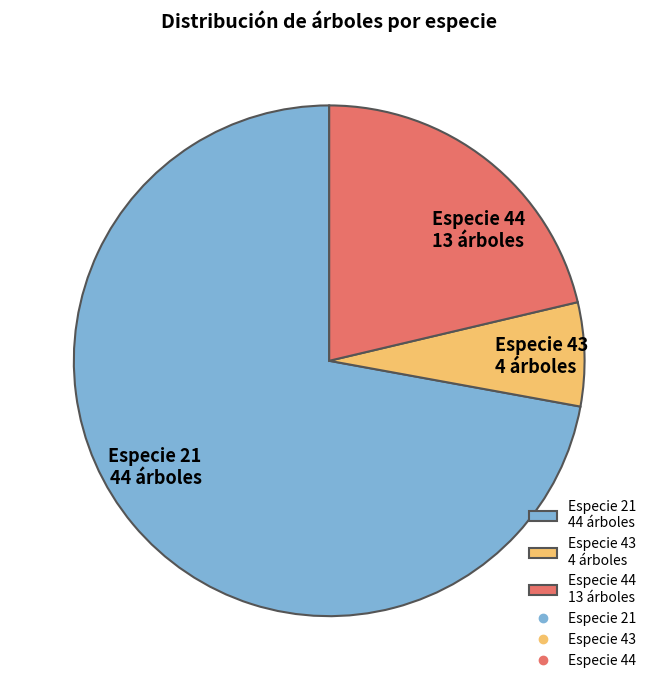

Rank the categories by value from lowest to highest.

Especie 43 4 árboles, Especie 44 13 árboles, Especie 21 44 árboles